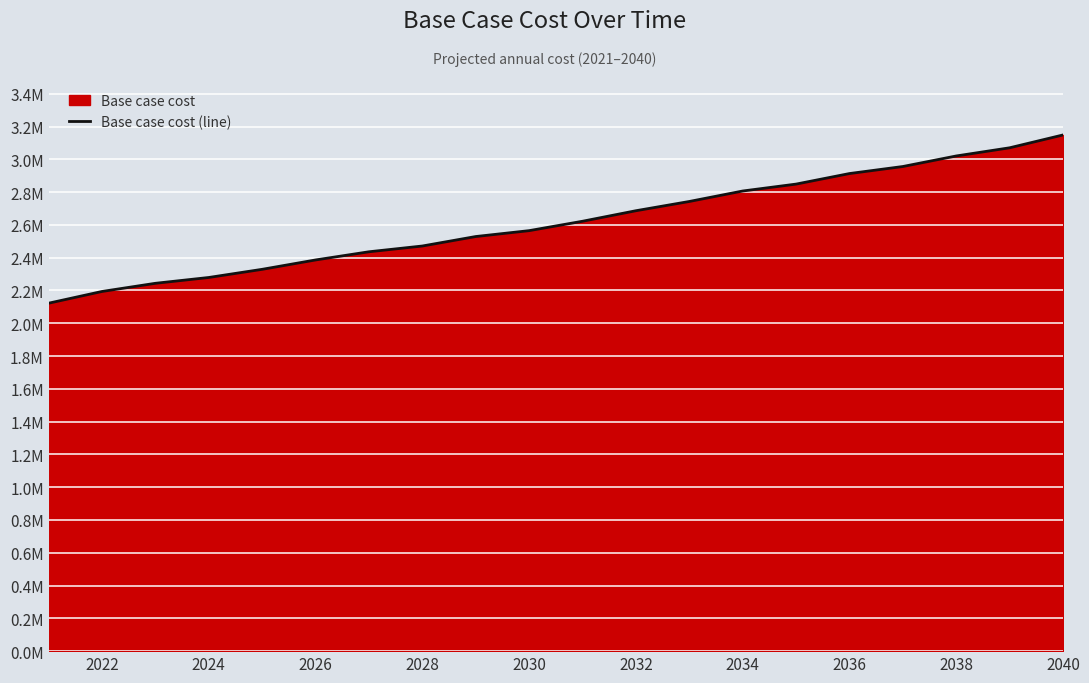

What is the value of the 6th point from the left?

2386128.9